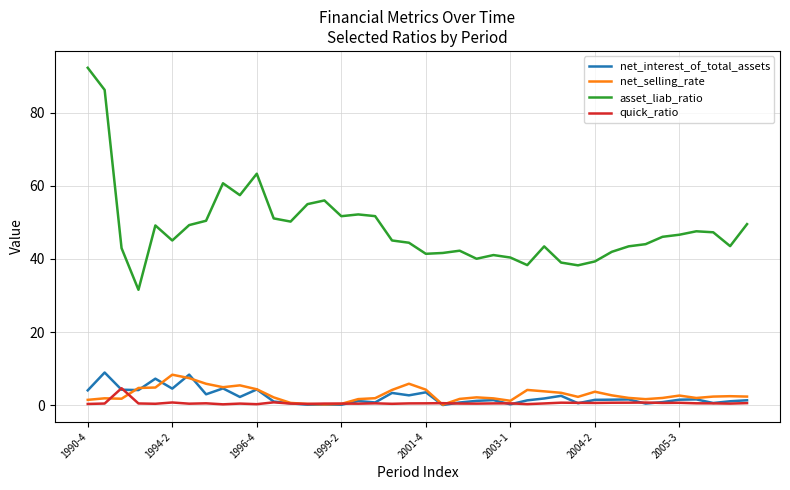

At how many categories does at least one series exceed 35?

39